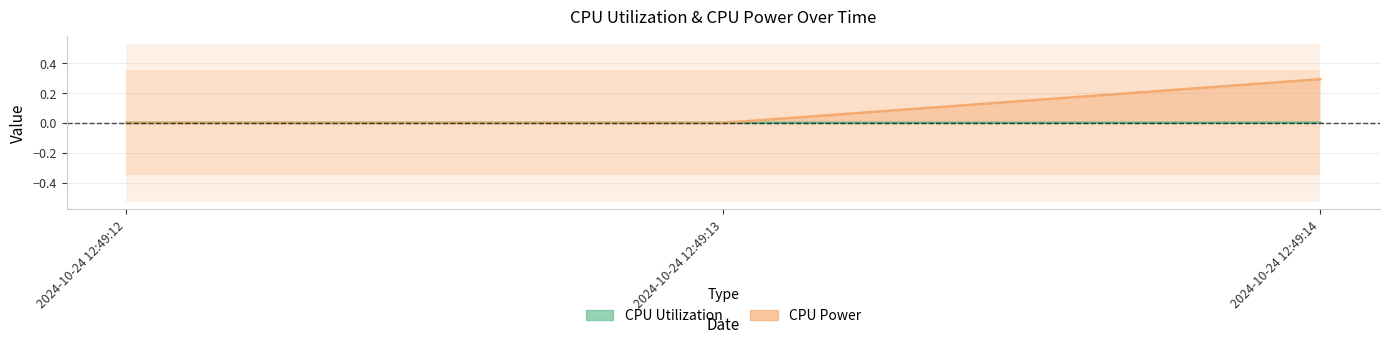

Count the number of data series in this chart.

2